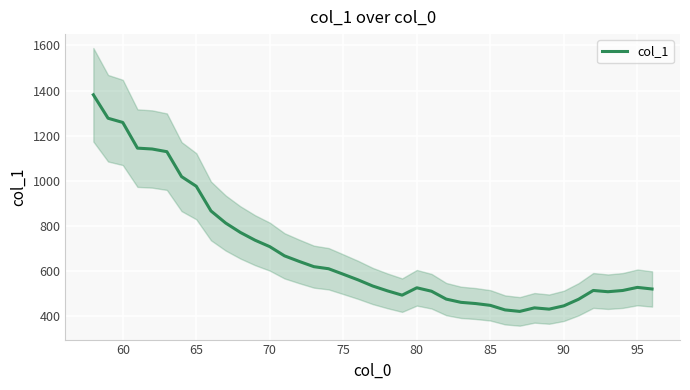

What is the difference between the second highest and second lowest values?

849.0